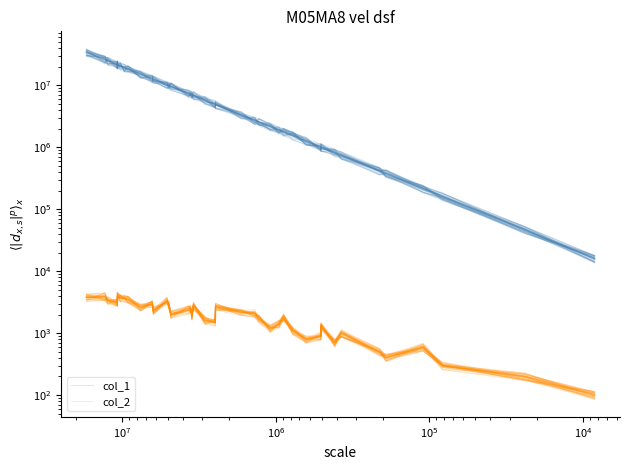

What are all the series names shown in the legend?

col_1, col_2